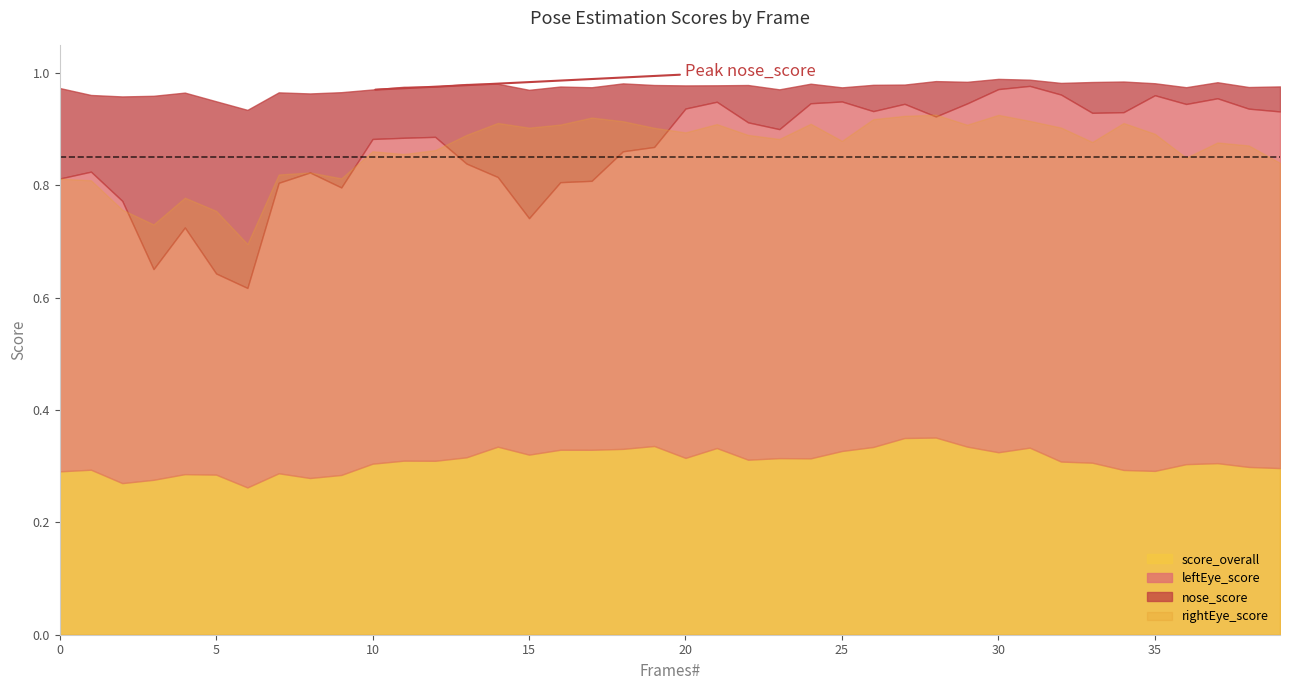

In nose_score, how many points are higher than both neighbors (excluding endpoints)?

11